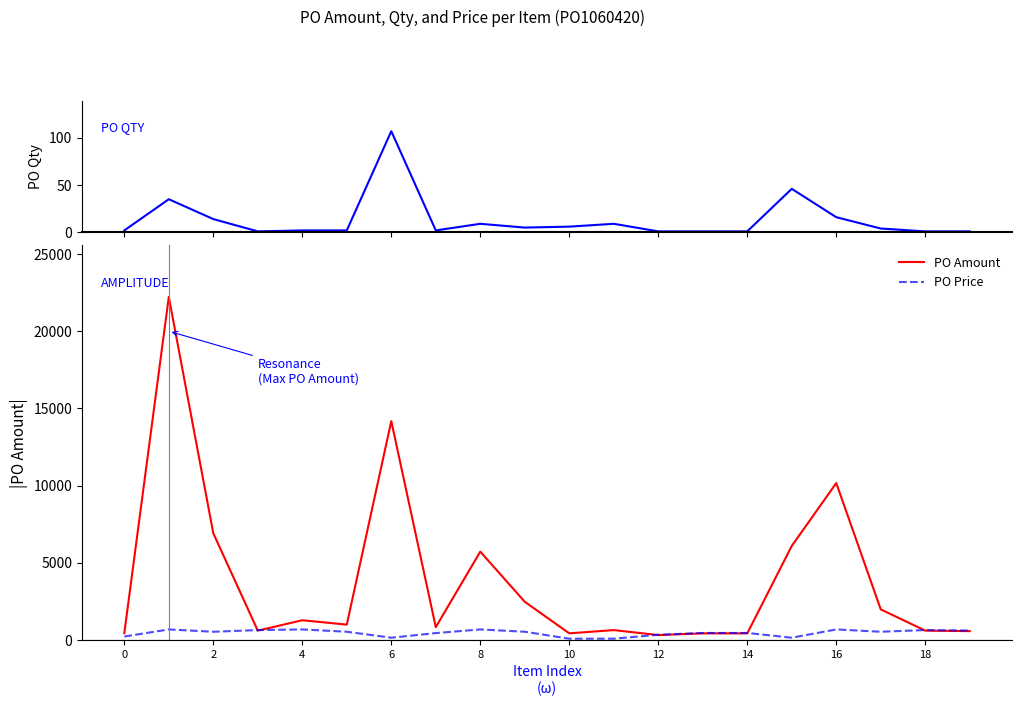

How many interior local peaks does the PO Qty series have?

5